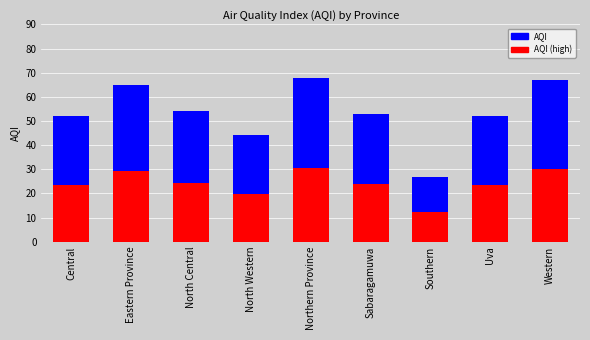

Approximately how many times larger is the value at Central compared to Northern Province?

0.8